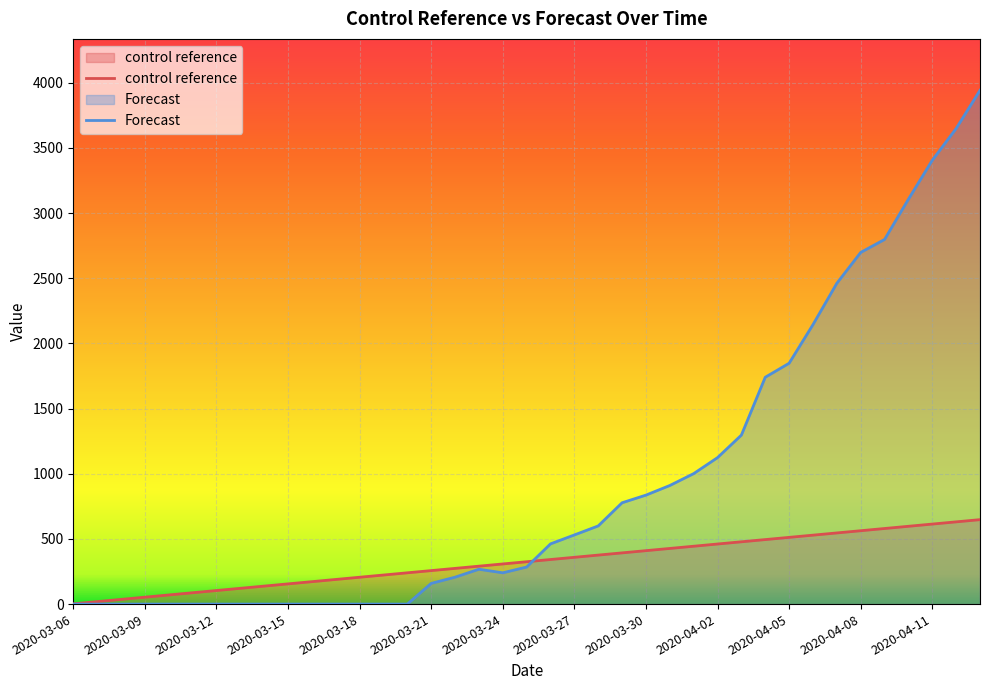

What is the value of the control reference point at the 30th from the left?

495.0